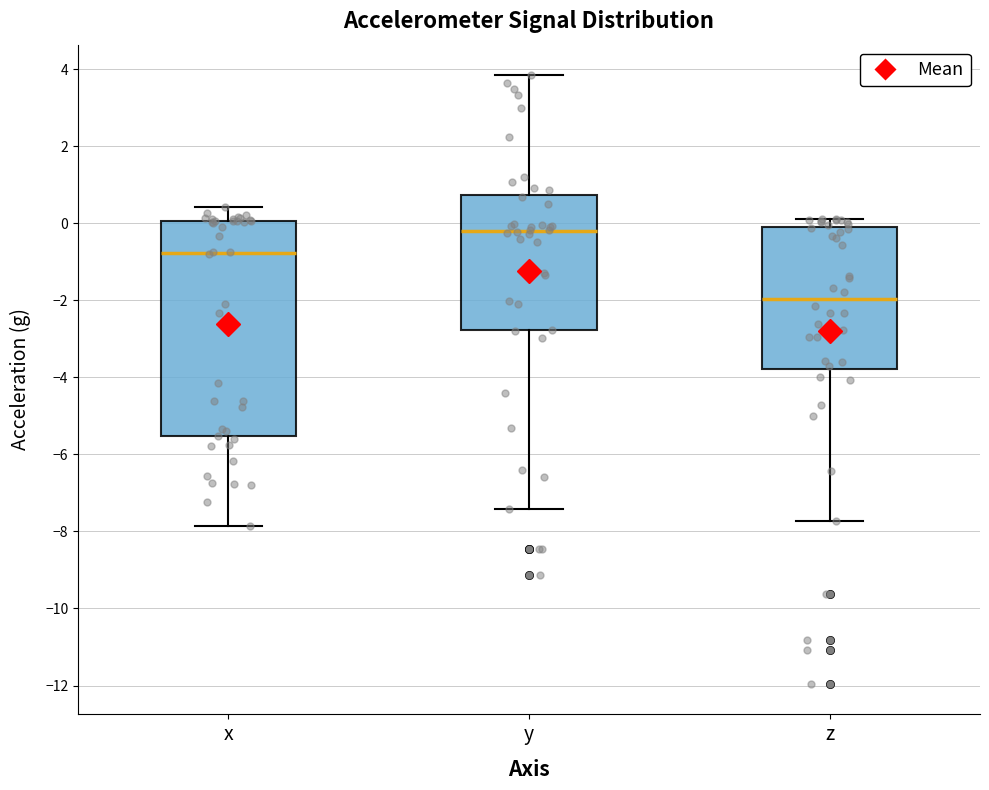

Reading left to right, transcribe this box plot: for each box, give where its median line is, the range the box spans, and where its two whiskers end, as read against the y-axis. The values are not printed on the chart, so give them approximately, as read against the axis.

x: median -0.8, box -5.6 to 0.0, whiskers -7.8 to 0.4
y: median -0.2, box -2.8 to 0.8, whiskers -7.4 to 3.8
z: median -2.0, box -3.8 to -0.2, whiskers -7.8 to 0.2